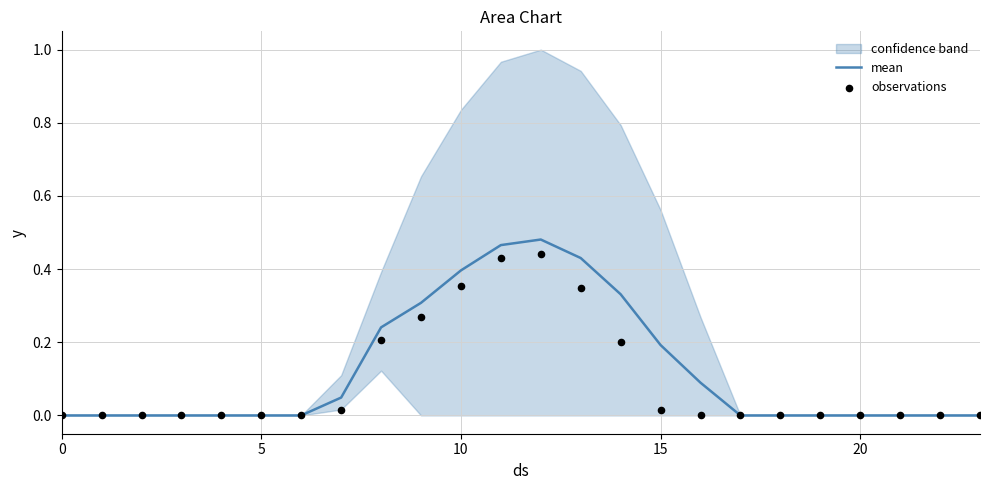

True or false: mean has a value of 0.3 at 15.

False